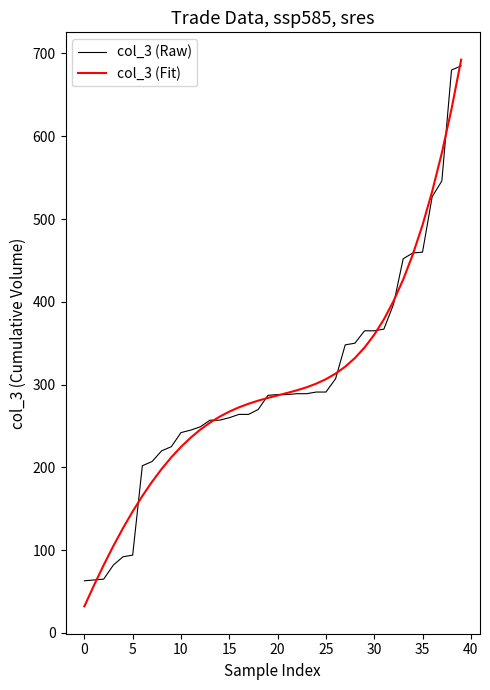

Which series ends up on top after the final intersection of col_3 (Fit) and col_3 (Raw)?

col_3 (Fit)